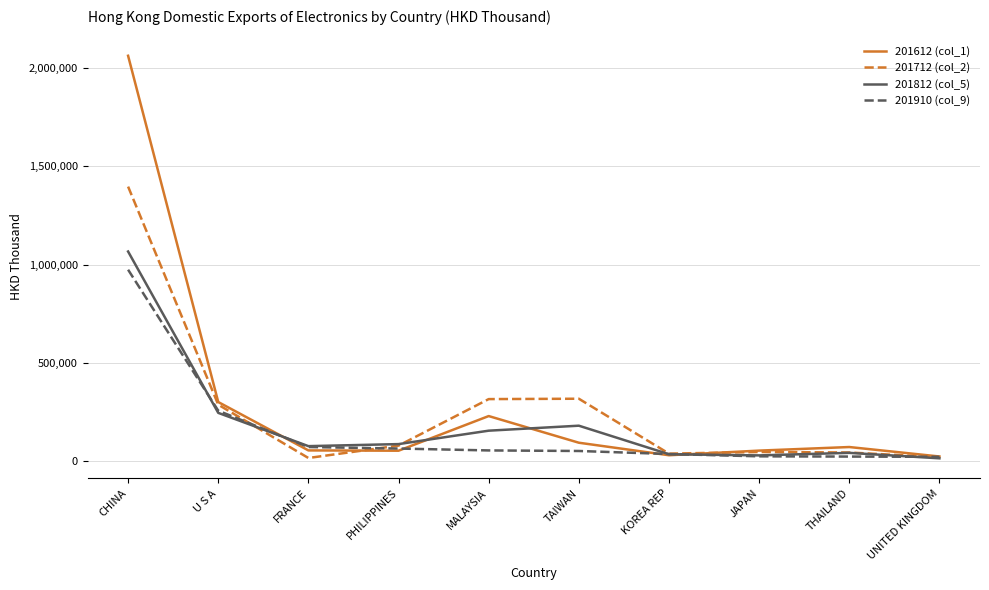

What are all the series names shown in the legend?

201612 (col_1), 201712 (col_2), 201812 (col_5), 201910 (col_9)